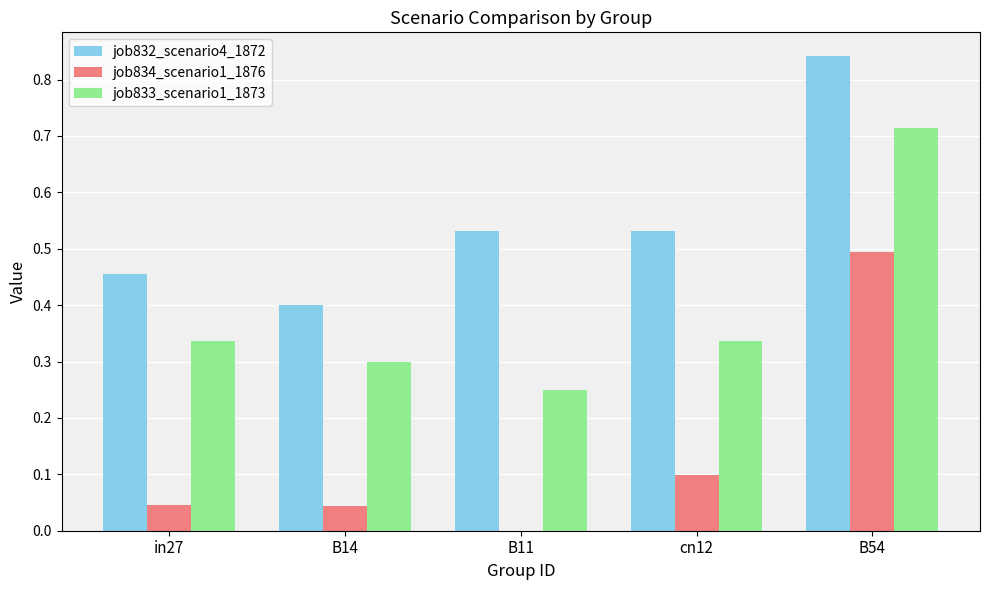

True or false: job832_scenario4_1872 has a value of 1.4 at B54.

False